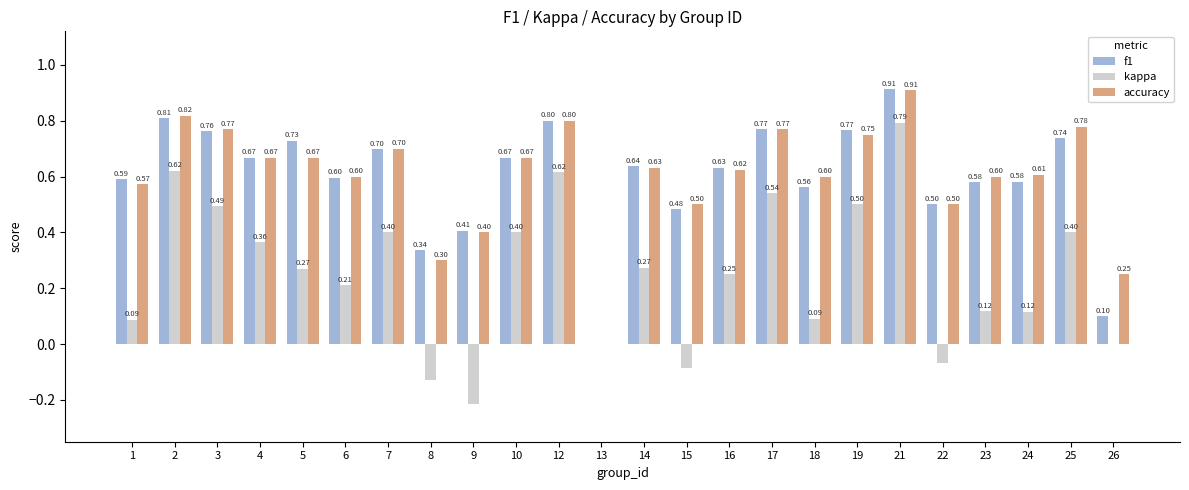

What is the sum of all accuracy values?

14.5